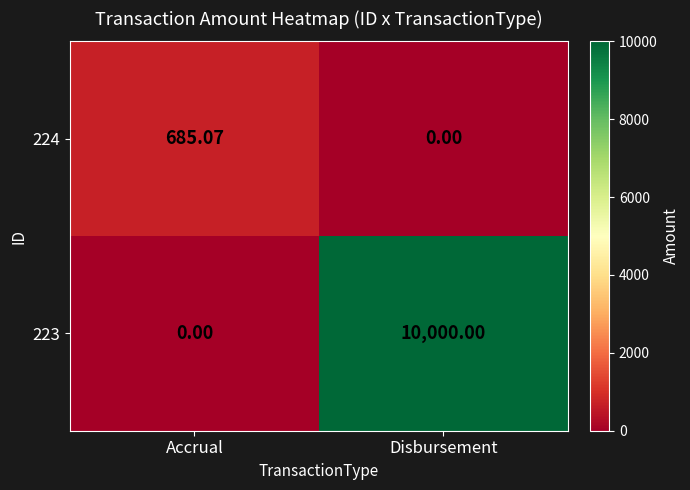

At which label is 224 closest to 342?

Disbursement